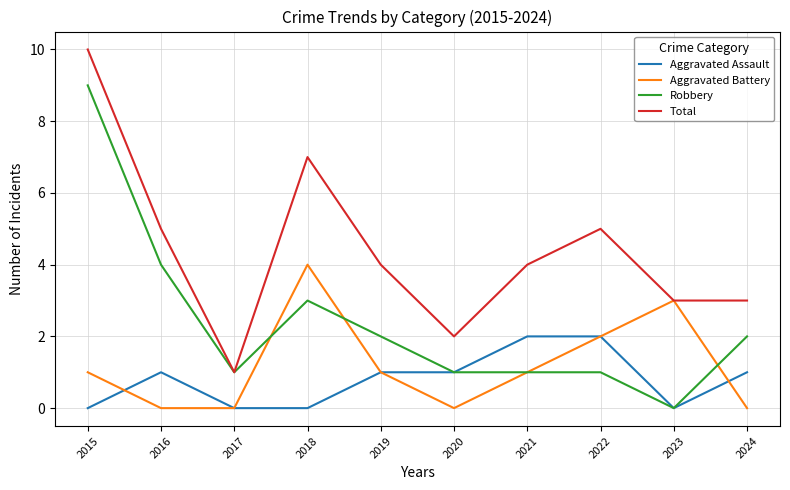

Where does the Robbery series first go above 2?

2015